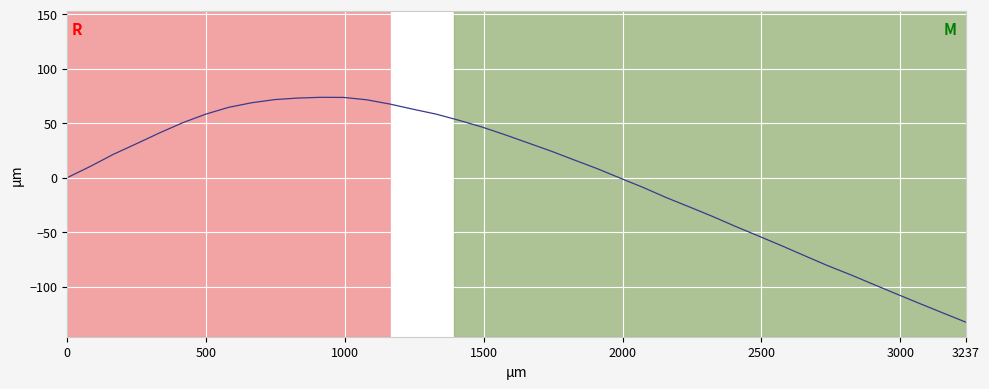

How many categories are shown in the chart?

40